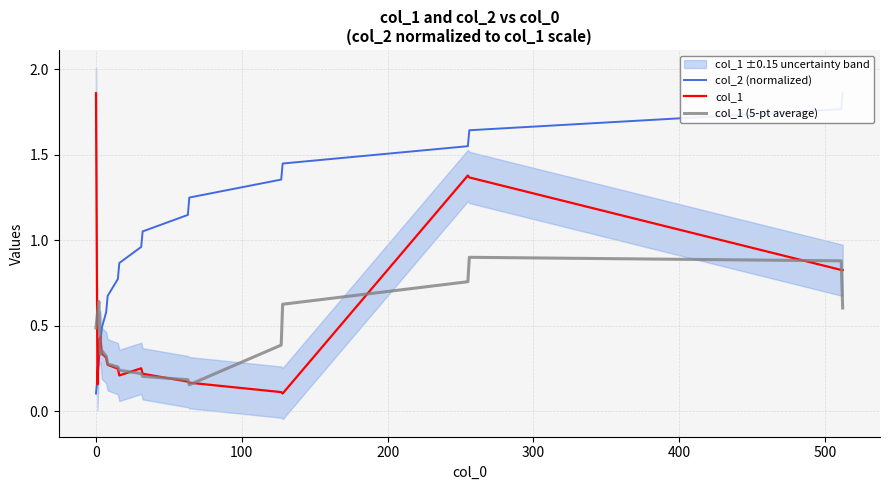

How many col_1 (5-pt average) values are between 0 and 1?

19